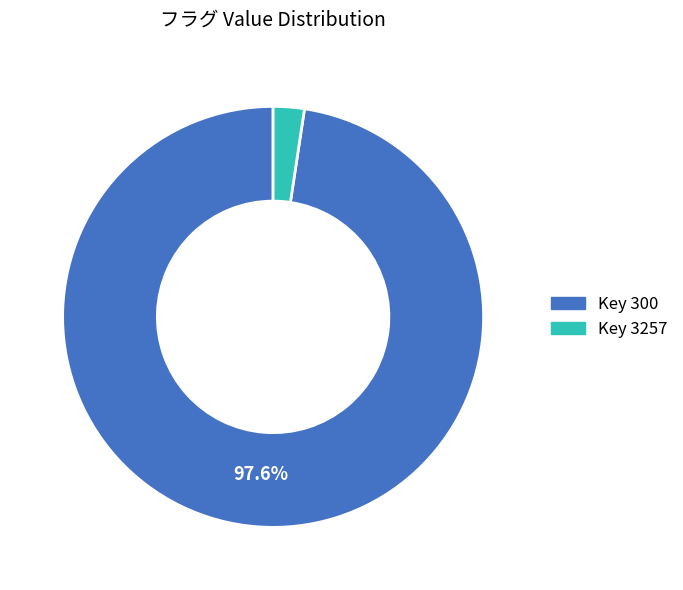

Is there a majority slice in this chart?

Yes